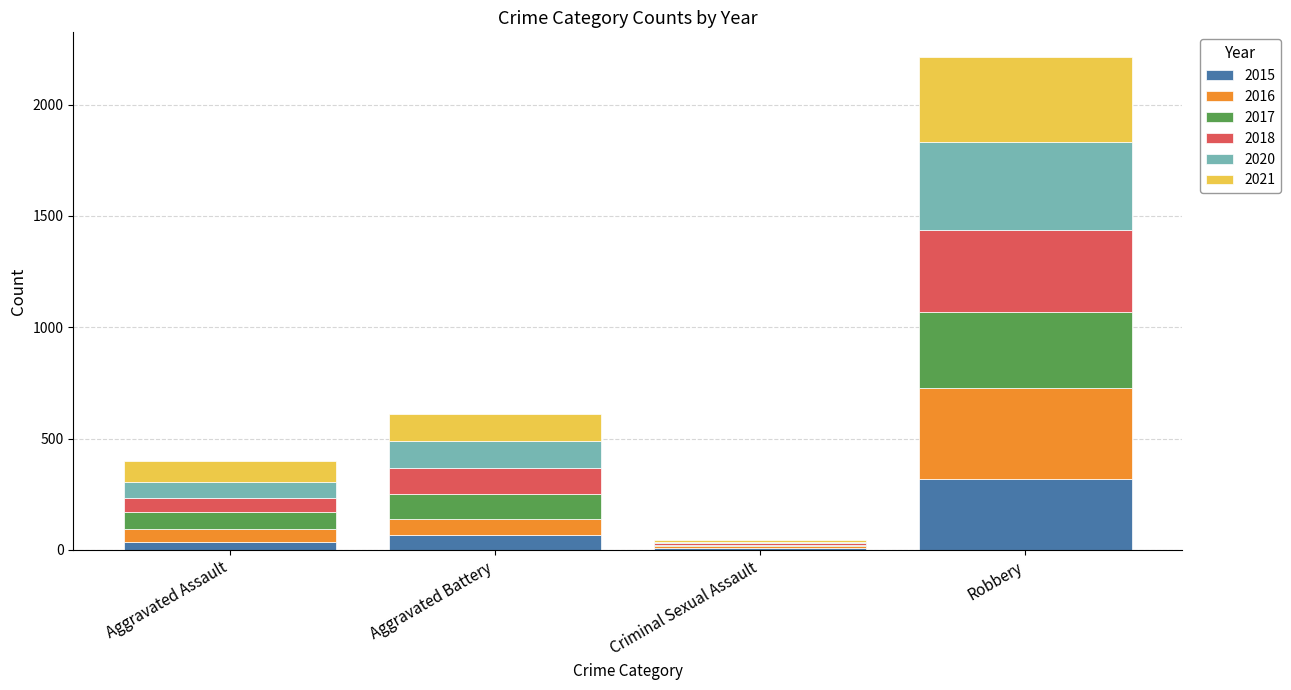

The 2015 series shows 67 at Aggravated Battery. True or false?

True